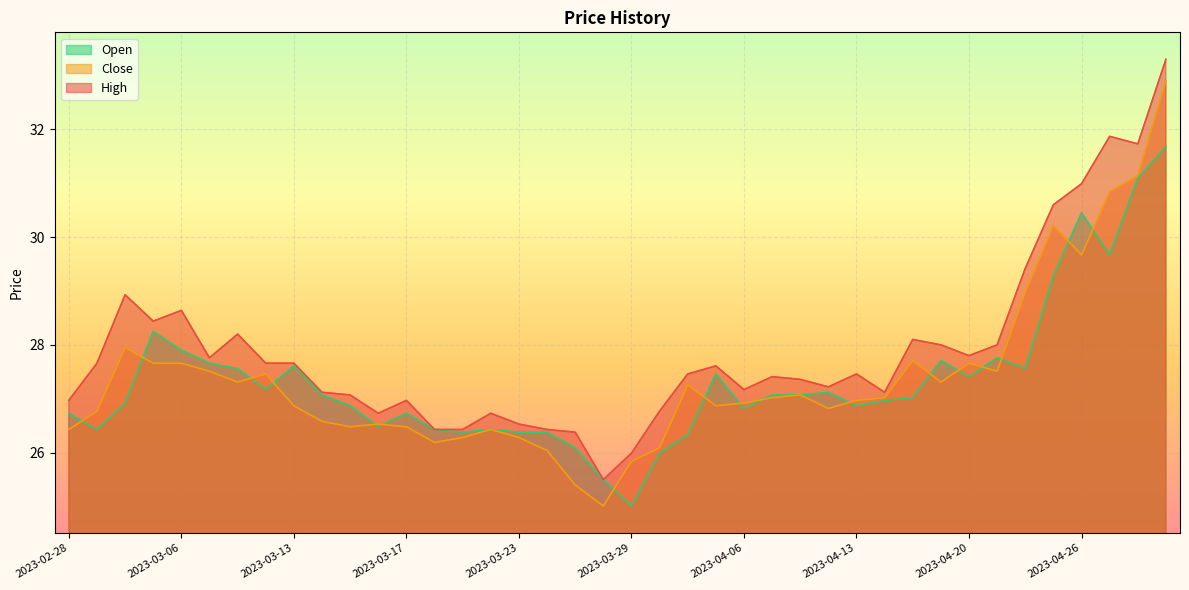

What is the label of the 4th point from the right?

2023-04-26